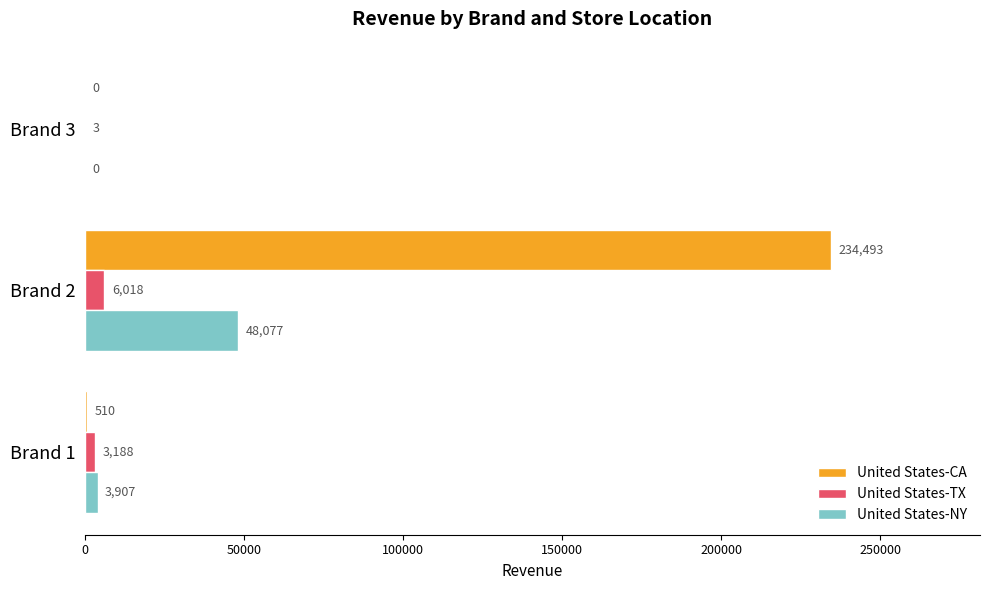

At which label does United States-CA reach its peak?

Brand 2